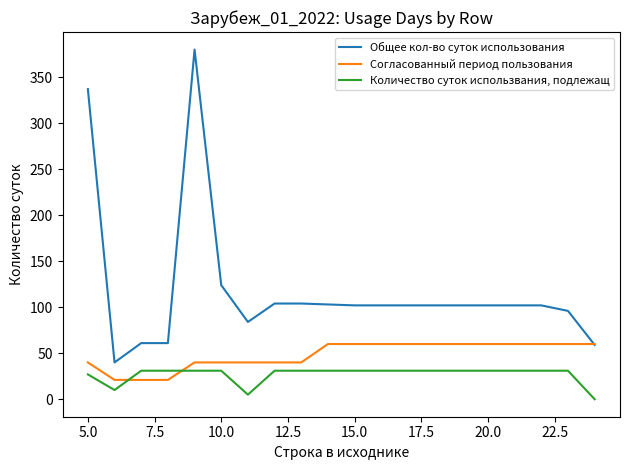

Count the Согласованный период пользования values in the range 40 to 60.

17